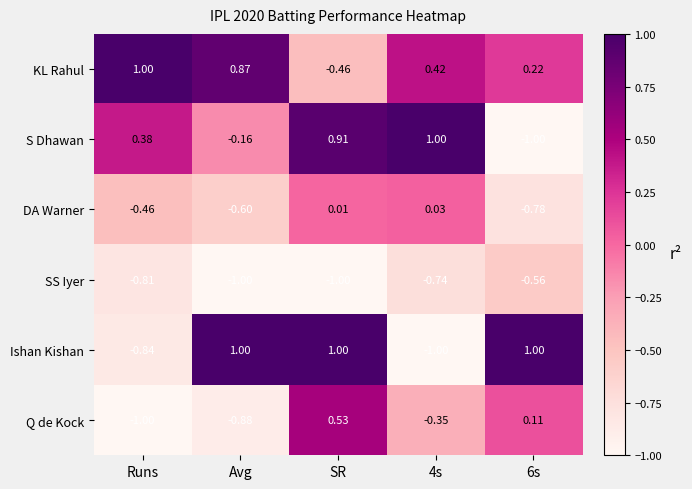

At which label does Q de Kock reach its peak?

SR